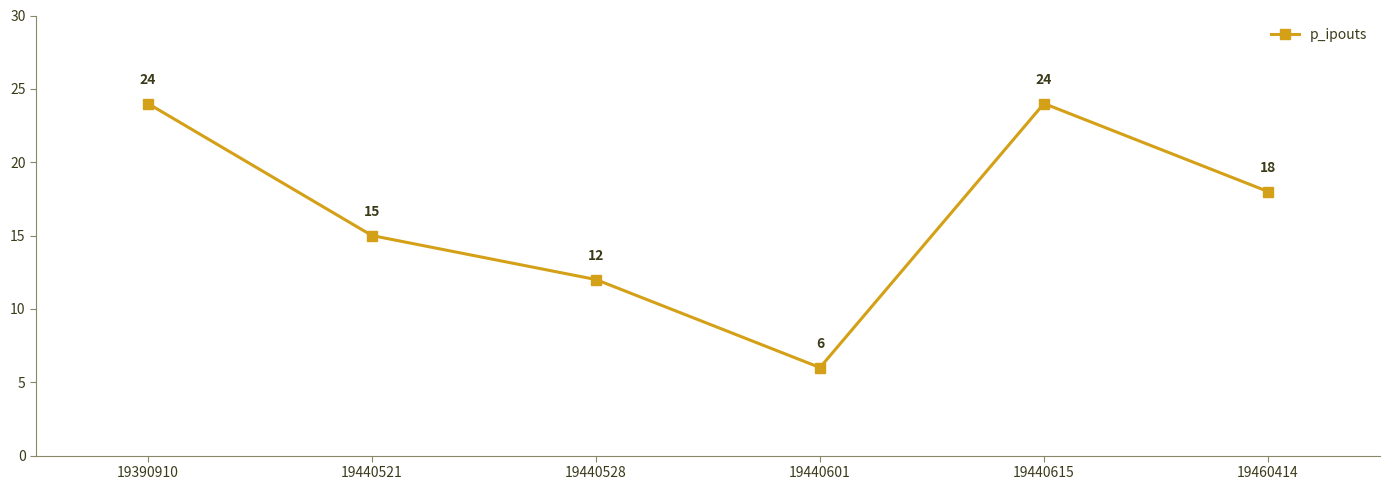

Does the chart have visible grid lines?

No